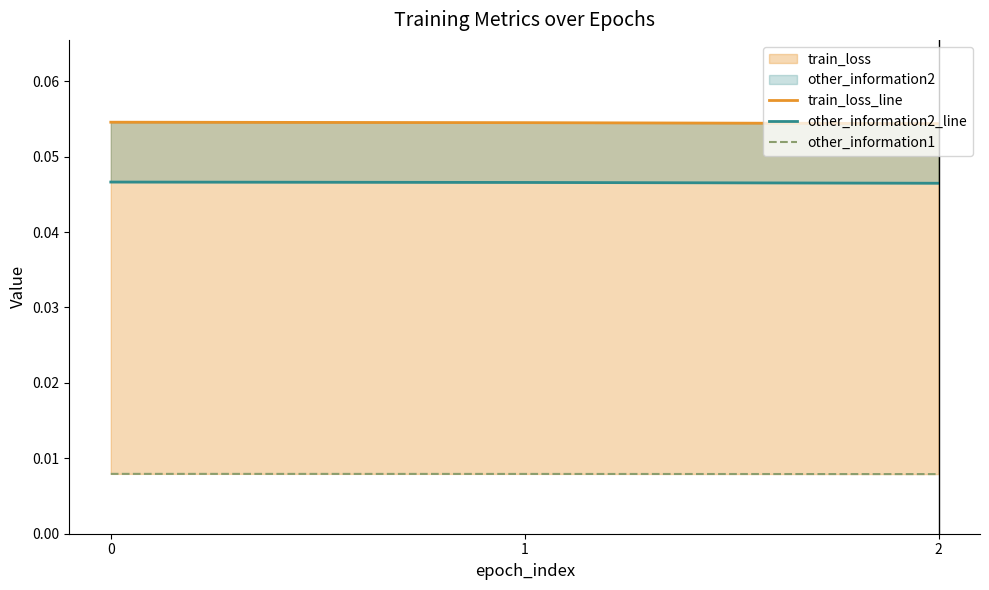

Reading left to right, list all the values displayed in this chart.

train_loss_line: 0=0.1	1=0.1	2=0.1
other_information2_line: 0=0.0	1=0.0	2=0.0
other_information1: 0=0.0	1=0.0	2=0.0